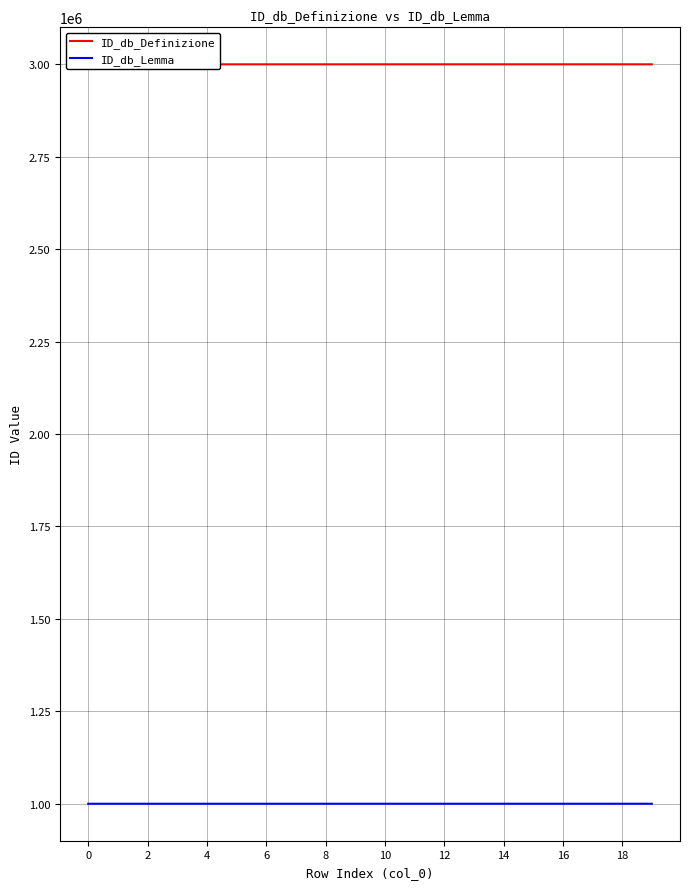

True or false: ID_db_Definizione and ID_db_Lemma cross at least once.

False